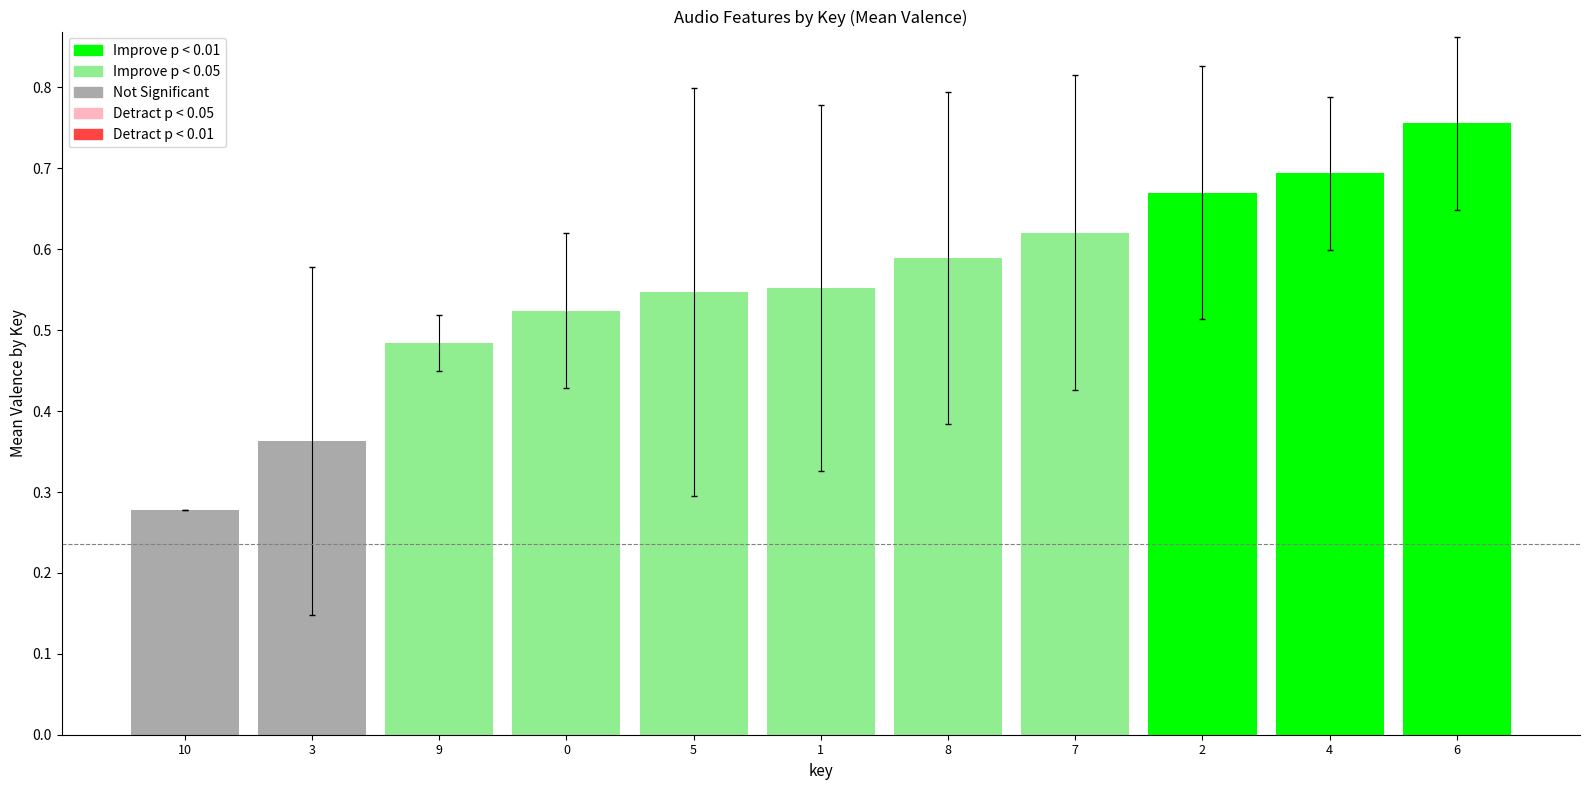

Does the chart contain stacked bars?

No